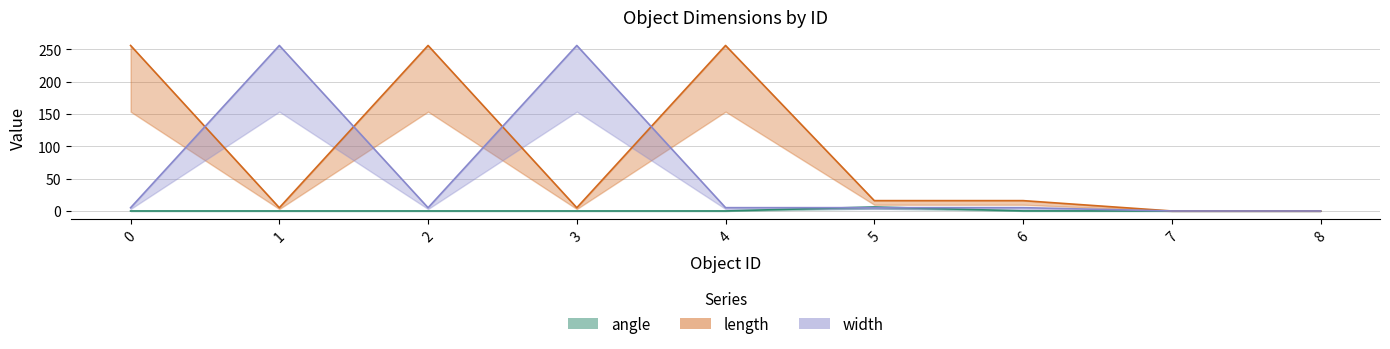

At which category does width reach its first local peak?

1